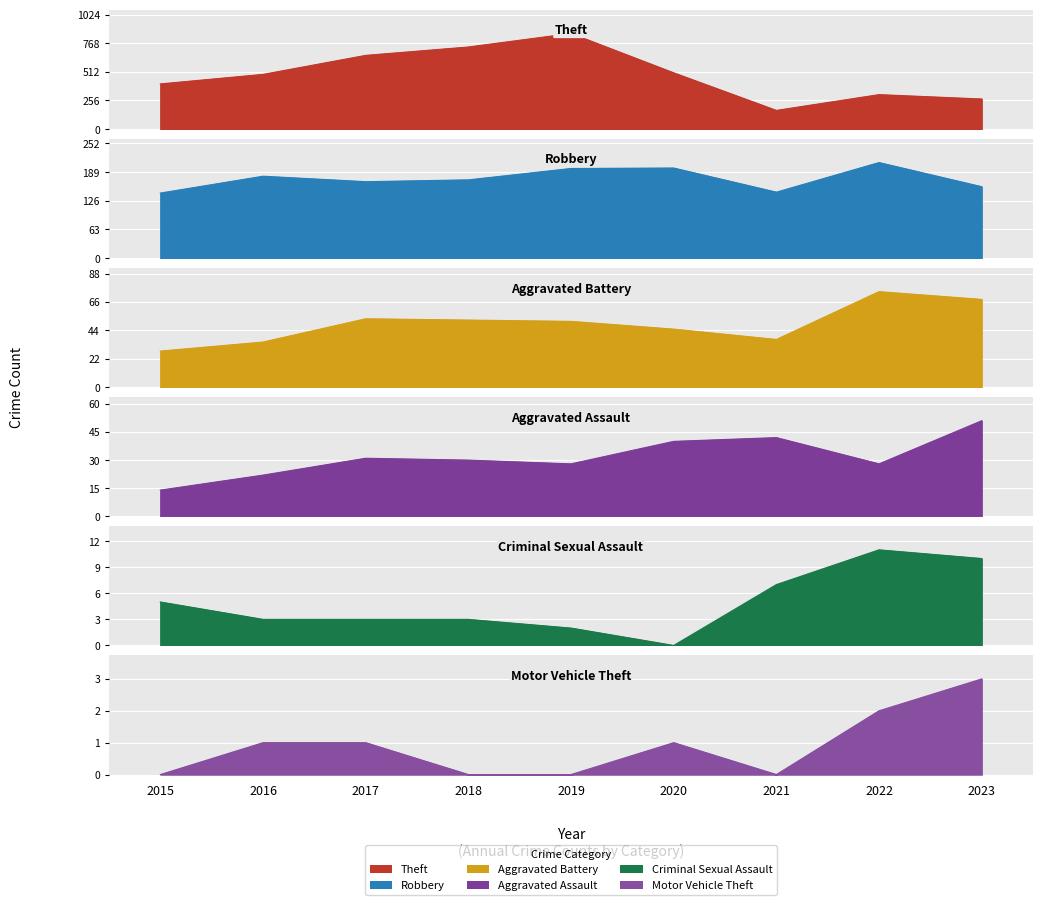

The value of Criminal Sexual Assault at 2015 is 2. True or false?

False